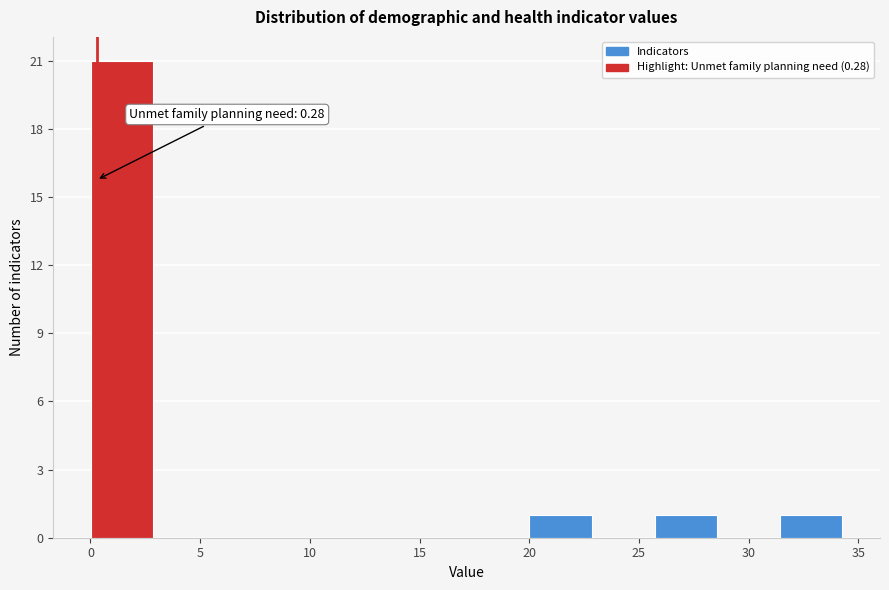

Over which range of the x-axis is the bar tallest?

0.0 to 3.0